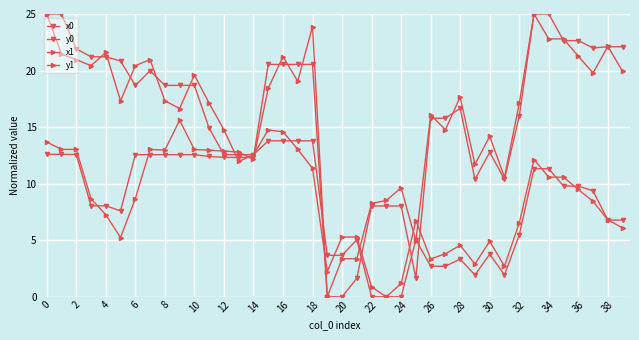

Count the number of categories in the chart.

40